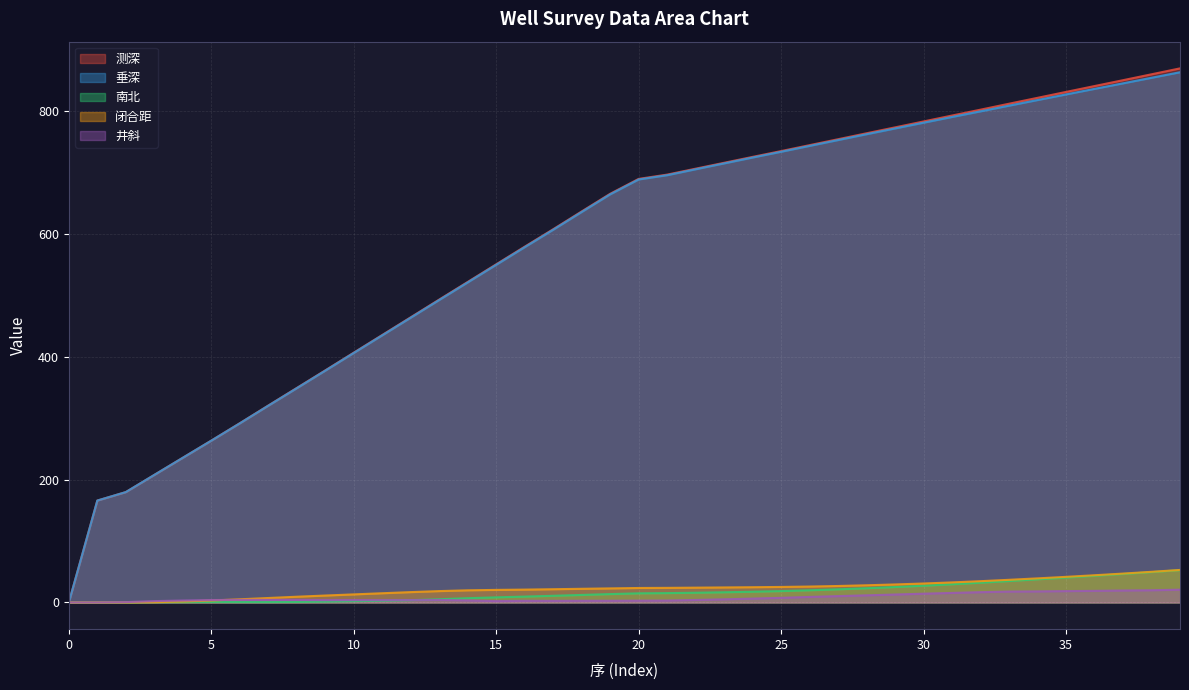

What is the average value of the 测深 series?

583.3